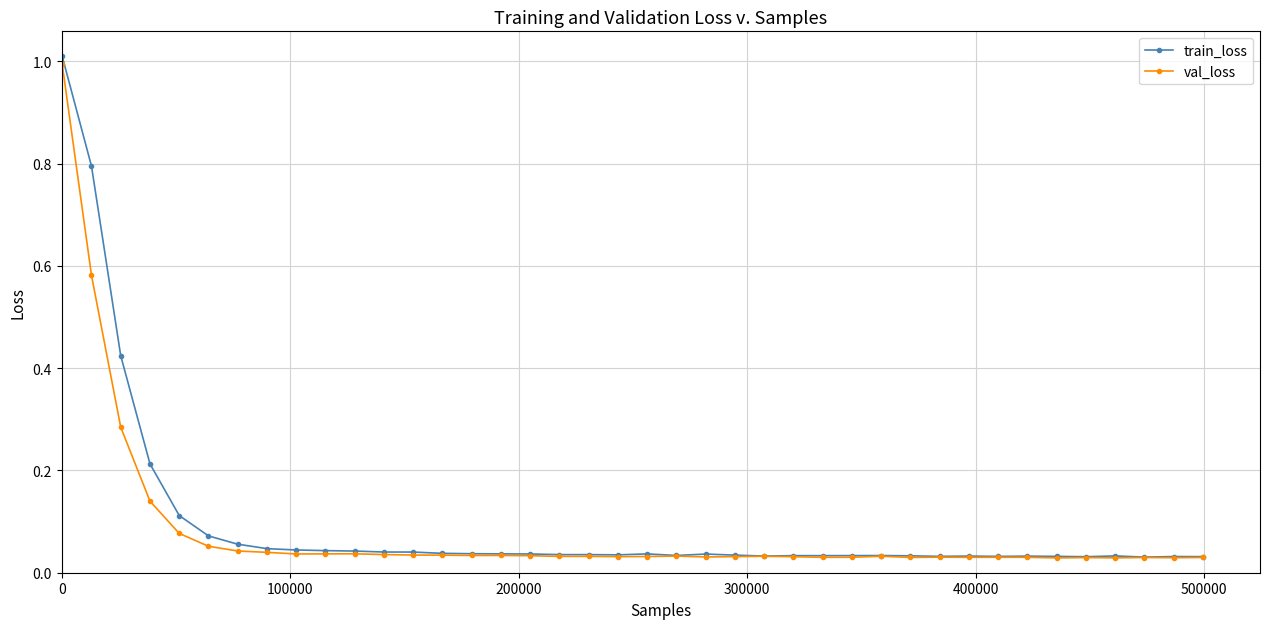

What is the maximum value shown in the chart?

1.0